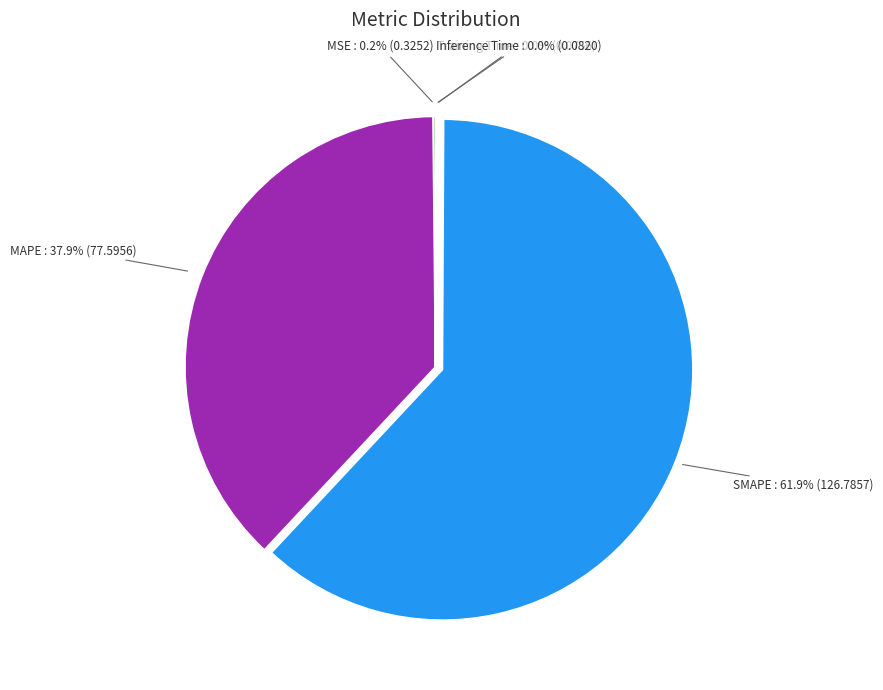

Which slice is the largest?

SMAPE